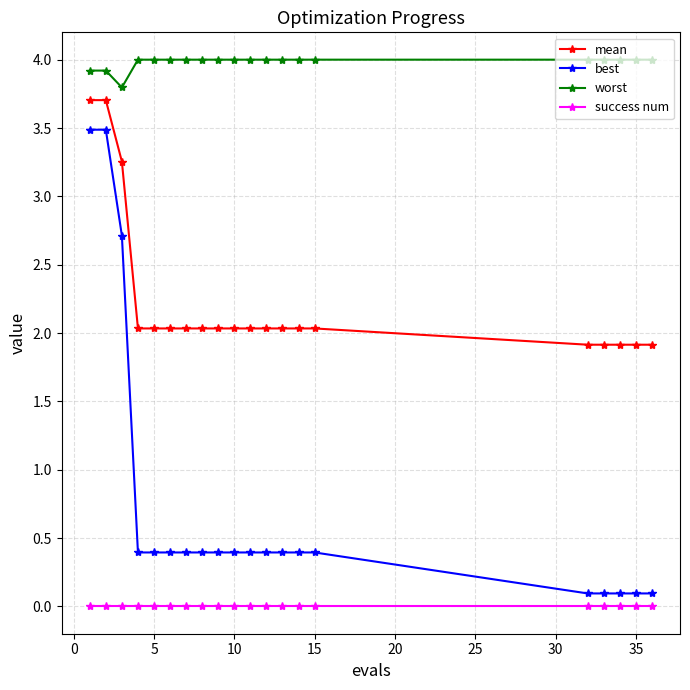

Which series has the largest total across all categories?

worst